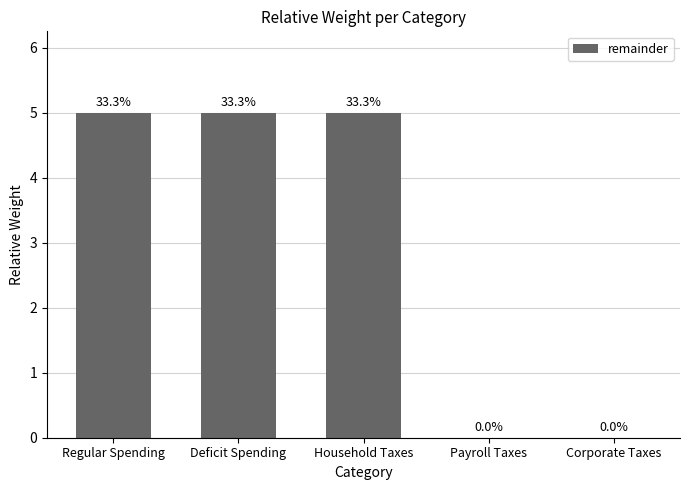

Is it true that the value at Regular Spending is 2?

False